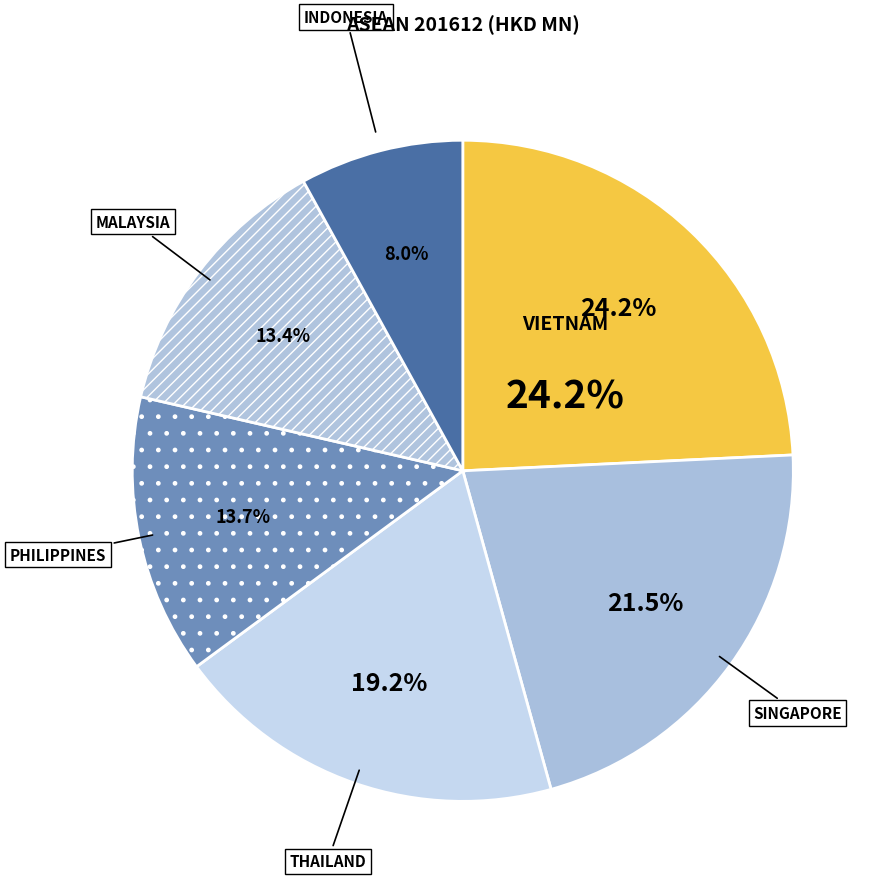

How much of the chart is everything except PHILIPPINES?

86.3%